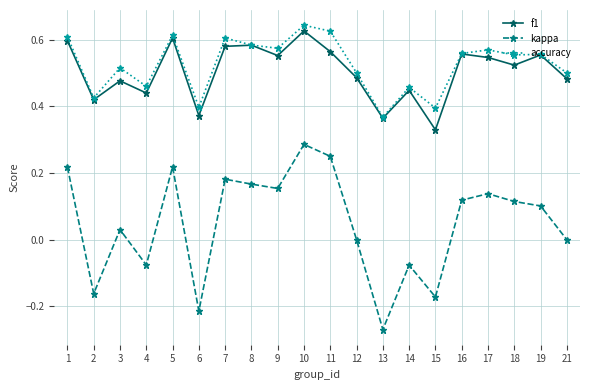

At which label does kappa reach its minimum?

13